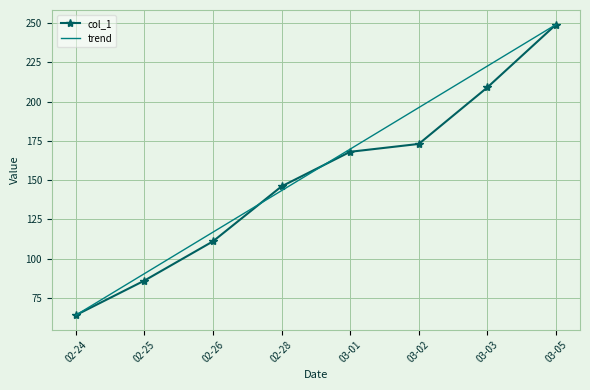

At which category does the chart reach its peak across all series?

03-05